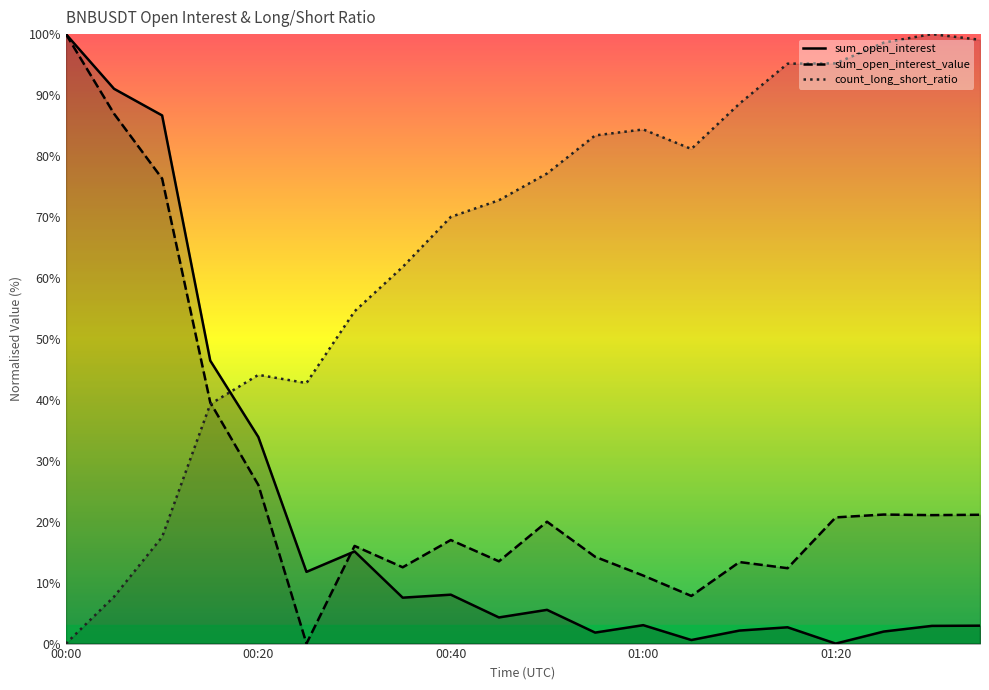

Reading left to right, extract all data points from this chart.

sum_open_interest: 100.0	91.0	86.7	46.4	33.9	11.8	15.1	7.5	8.0	4.3	5.5	1.8	3.0	0.6	2.1	2.7	0.0	2.0	2.9	2.9
sum_open_interest_value: 100.0	86.9	76.3	39.6	26.0	0.0	16.0	12.5	17.0	13.5	20.0	14.2	11.2	7.8	13.4	12.4	20.7	21.2	21.1	21.1
count_long_short_ratio: 0.0	7.7	17.5	39.3	44.1	42.7	54.5	61.8	70.0	72.7	77.1	83.4	84.4	81.2	88.6	95.1	95.2	98.6	100.0	99.1